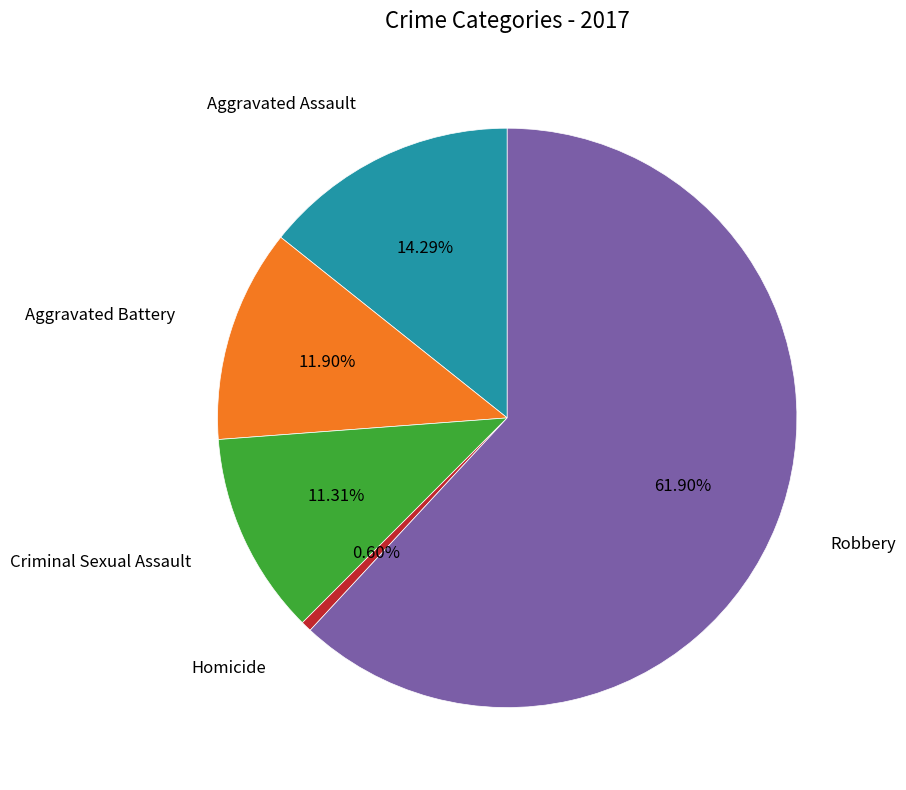

Is there a majority slice in this chart?

Yes